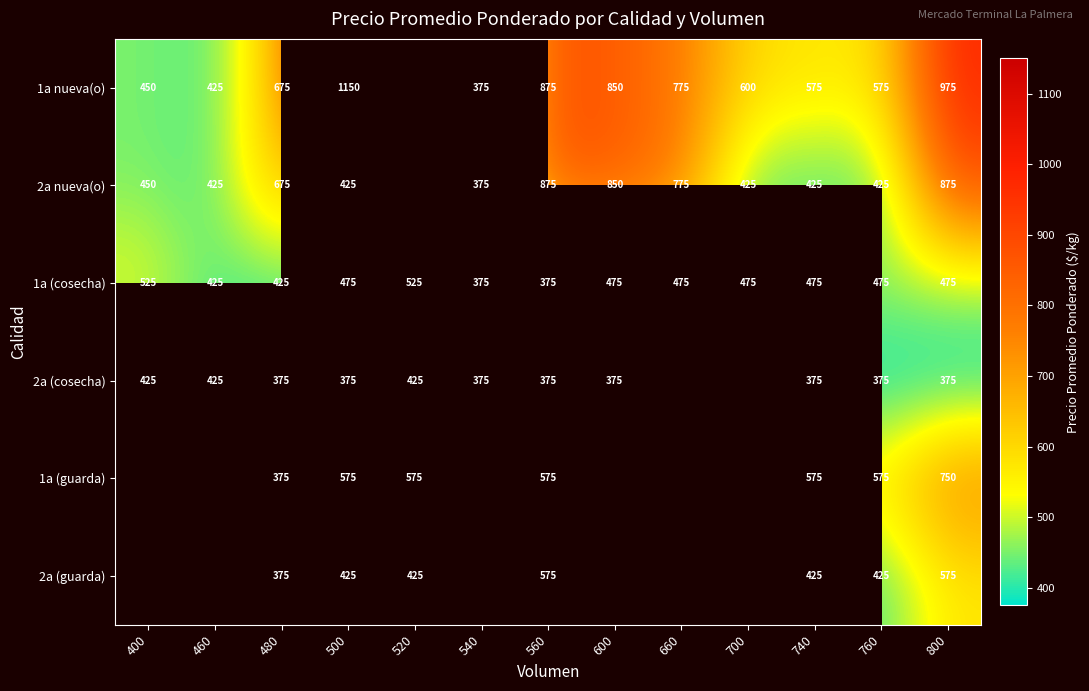

The 2a nueva(o) series shows 425 at 740. True or false?

True